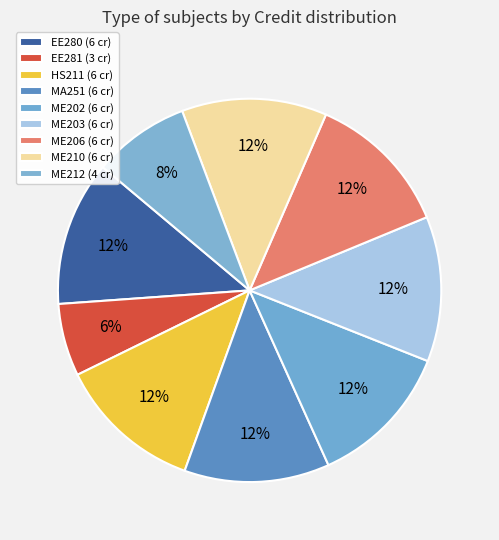

How many slices are in this pie chart?

9